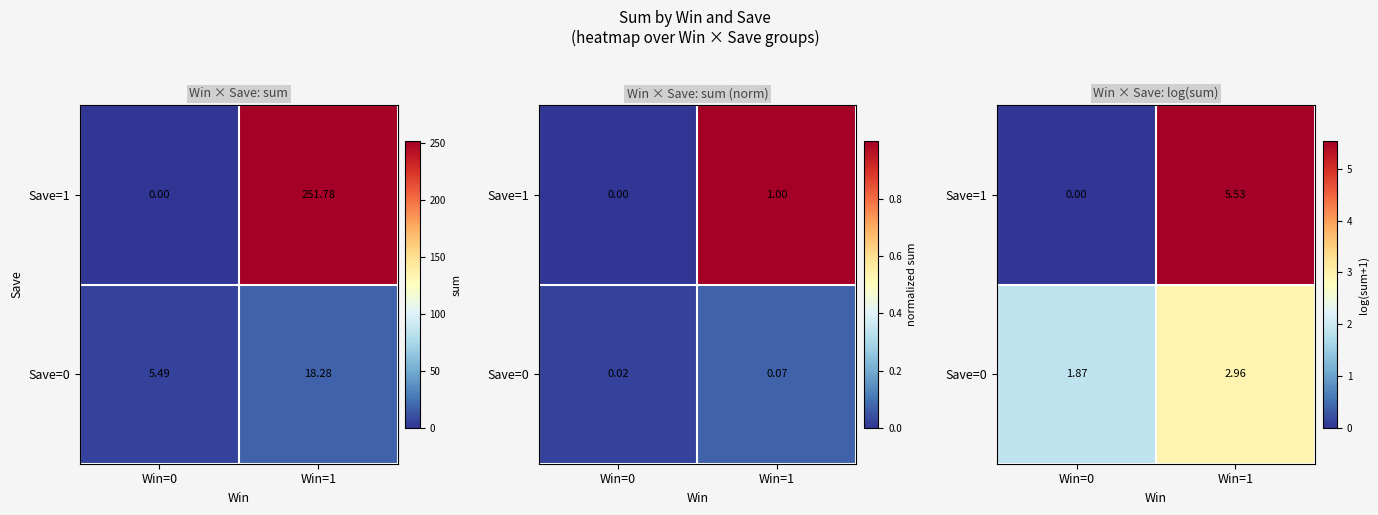

Between Win=0 and Win=1, which is larger?

Win=1